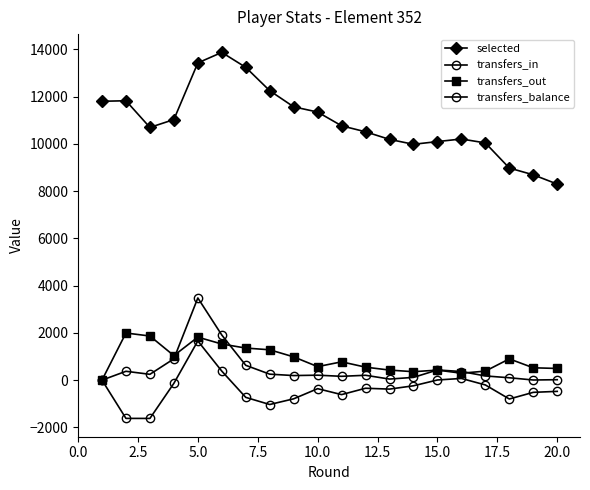

True or false: transfers_in and selected cross at least once.

False